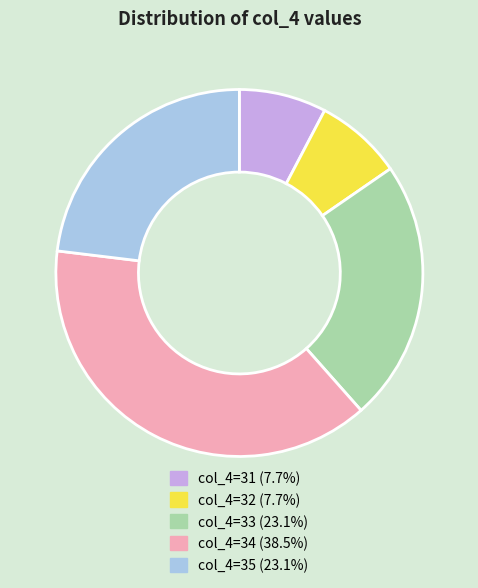

Is there a majority slice in this chart?

No